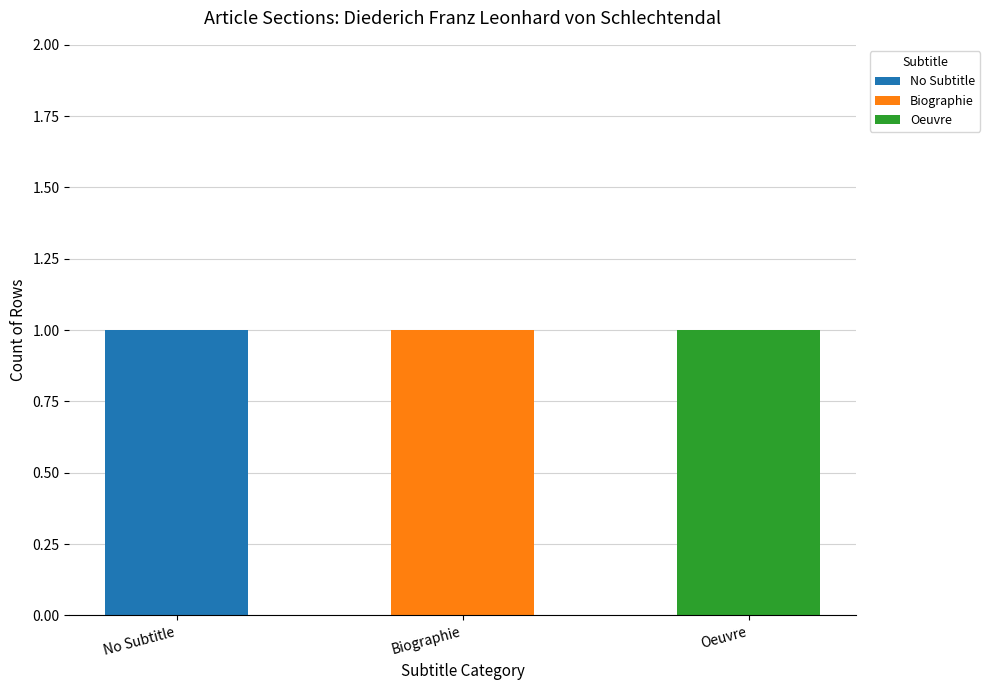

The value at 1 is 2. True or false?

False